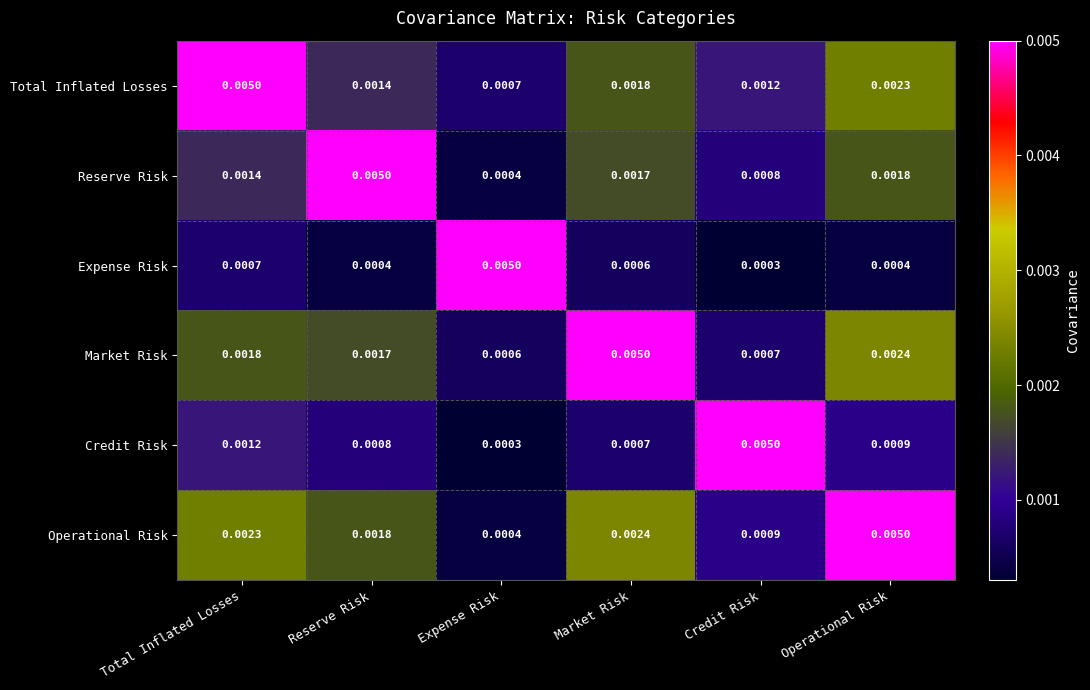

Where is Operational Risk nearest to the value 0?

Expense Risk